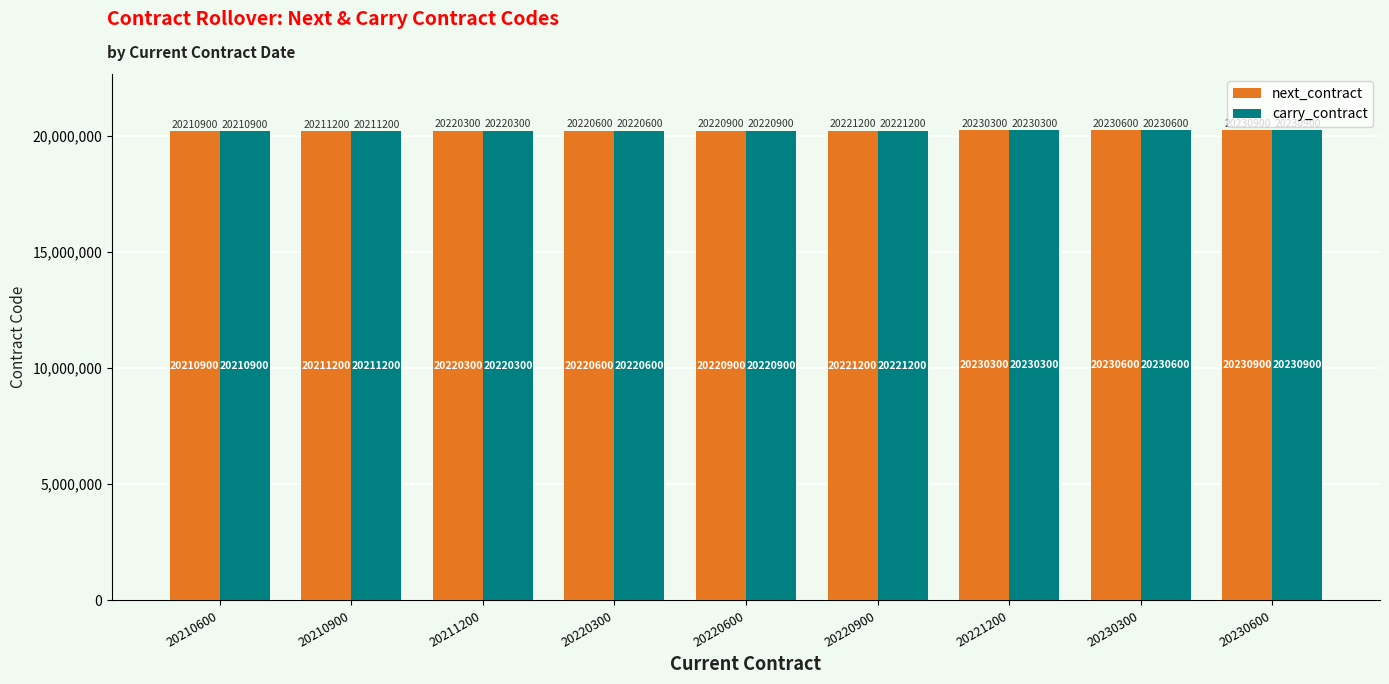

Are the bars horizontal?

No